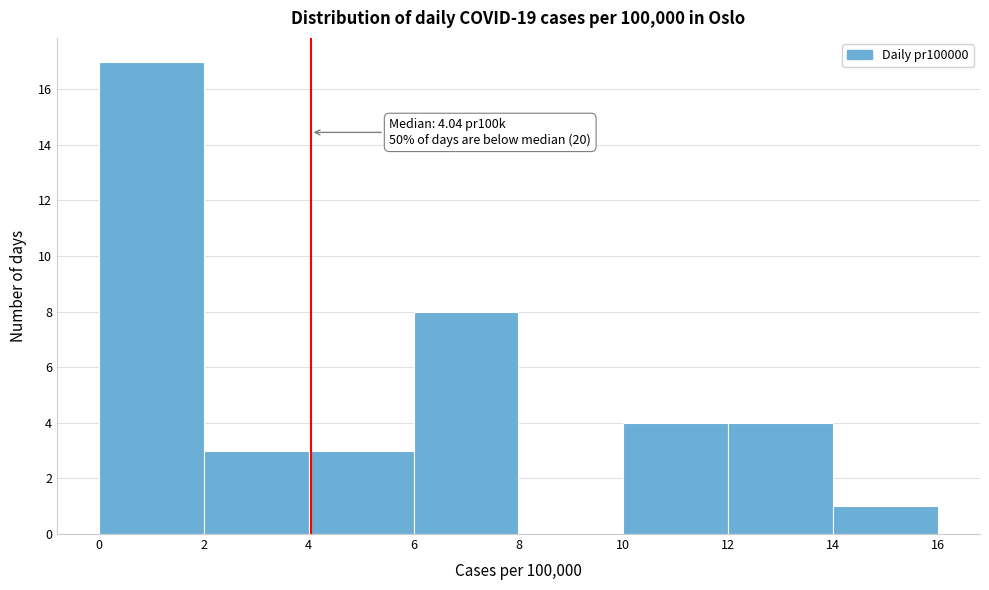

Which range on the x-axis has the tallest bar?

0 to 2